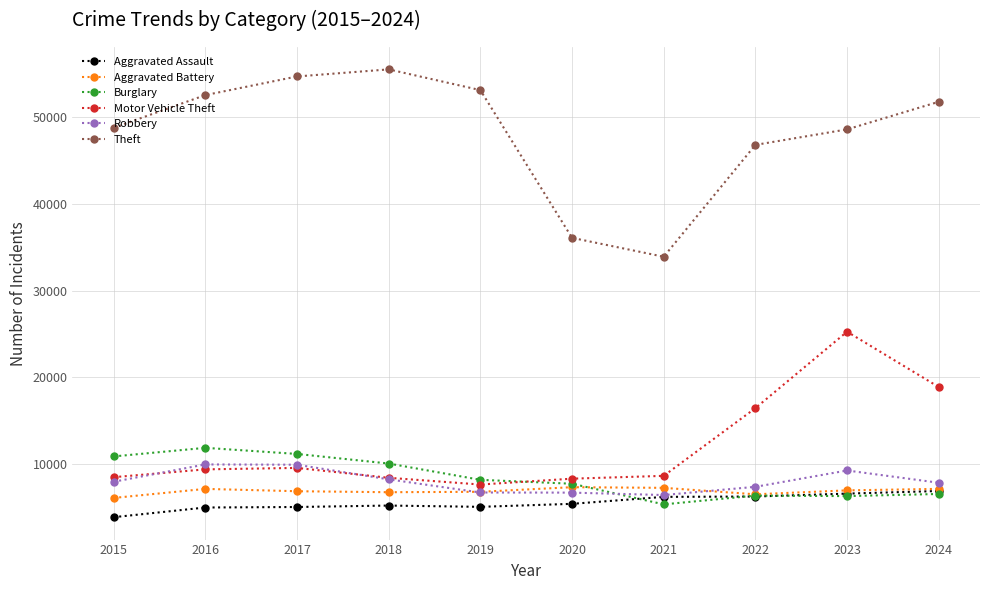

Where is Theft nearest to the value 44720?

2022